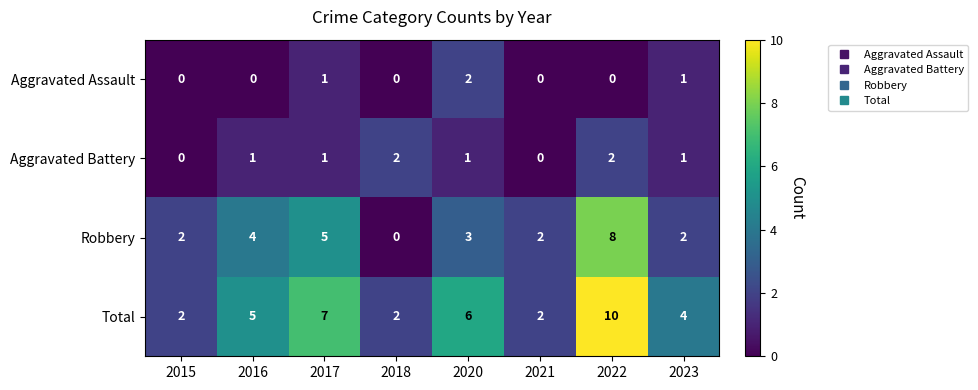

What is the average value of the Robbery series?

3